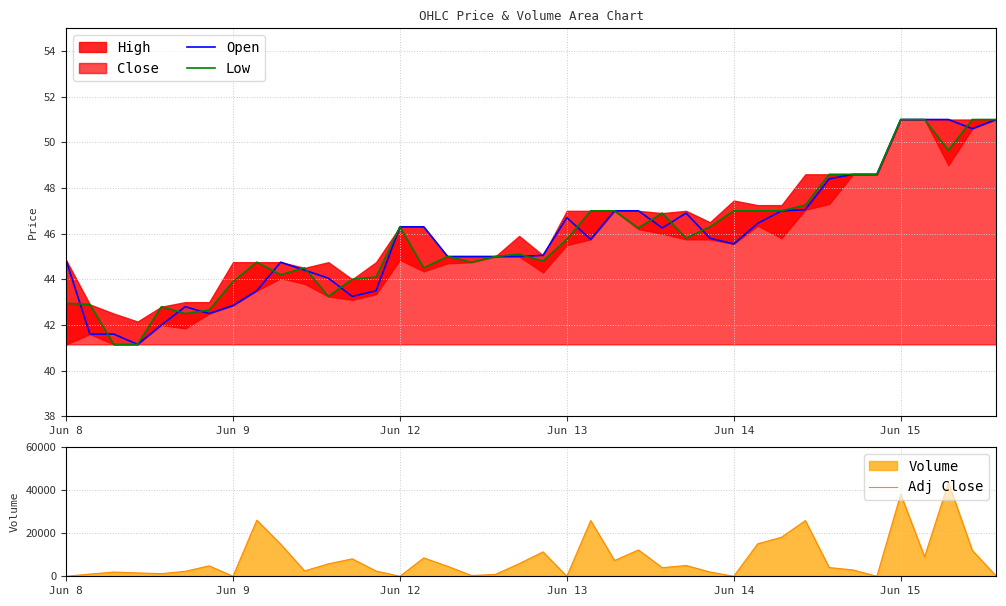

At which label does Open first exceed 45?

Jun 12